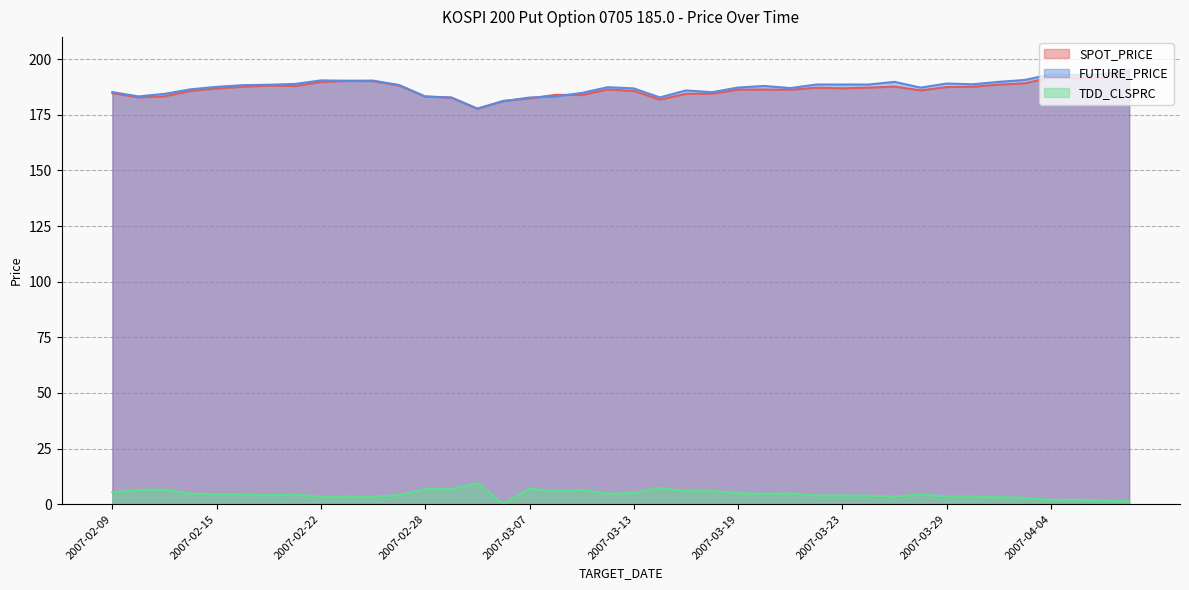

The FUTURE_PRICE series shows 188.6 at 2007-03-26. True or false?

True